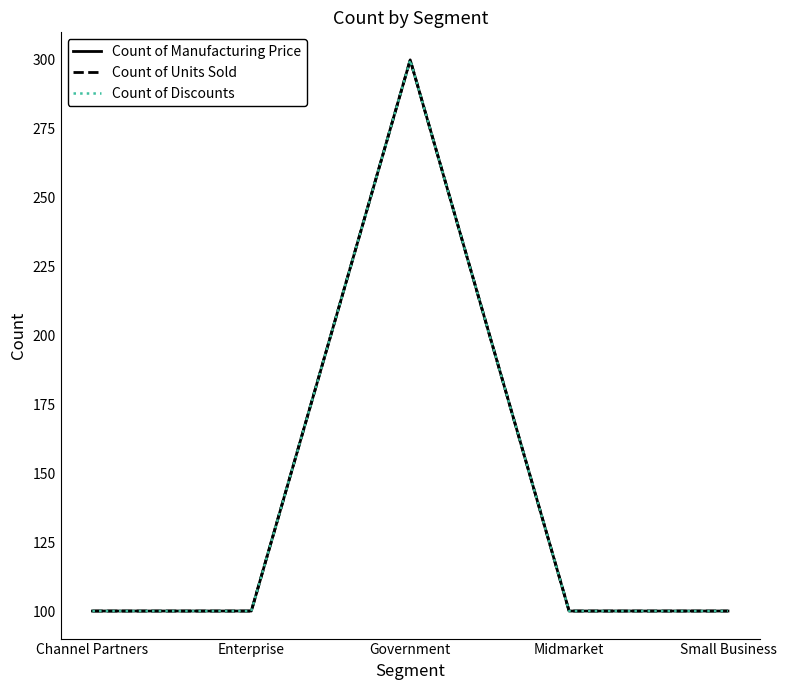

What is the lowest value of the Count of Discounts series?

100